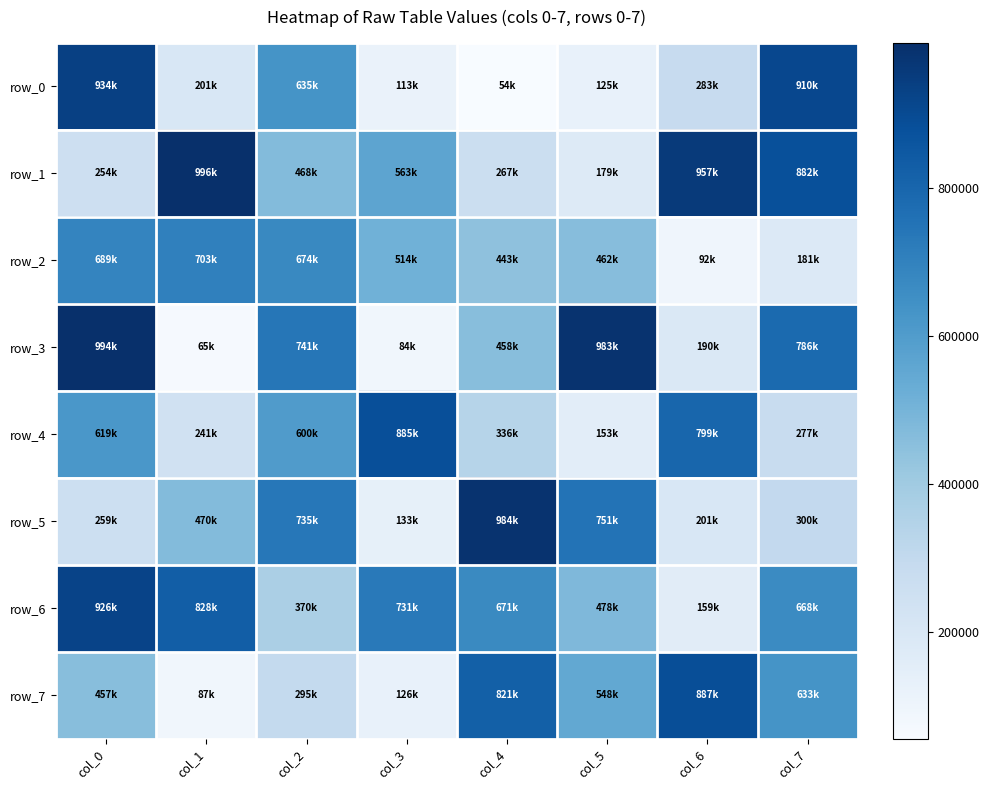

Which category has the highest value across all series?

col_1